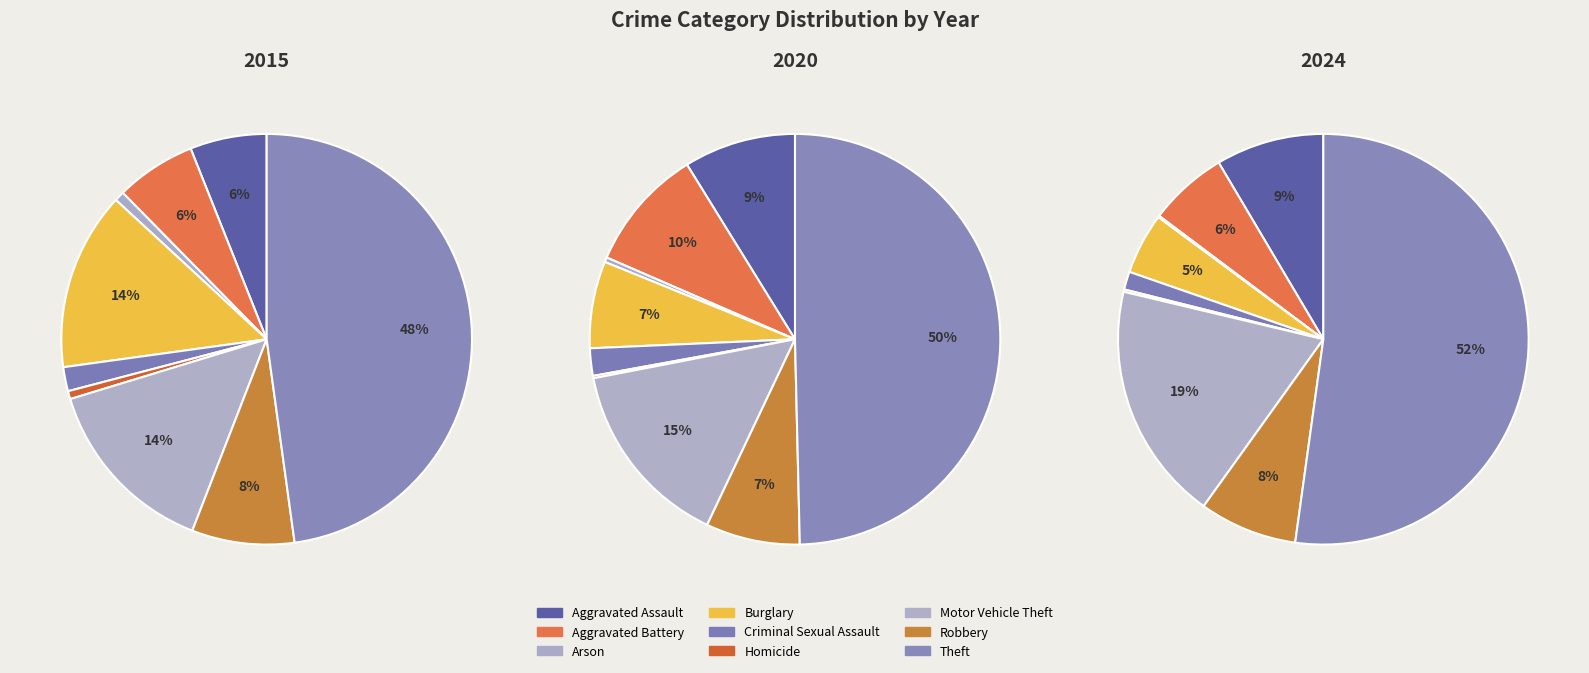

To the nearest percent, what percentage of the pie is Motor Vehicle Theft?

19%